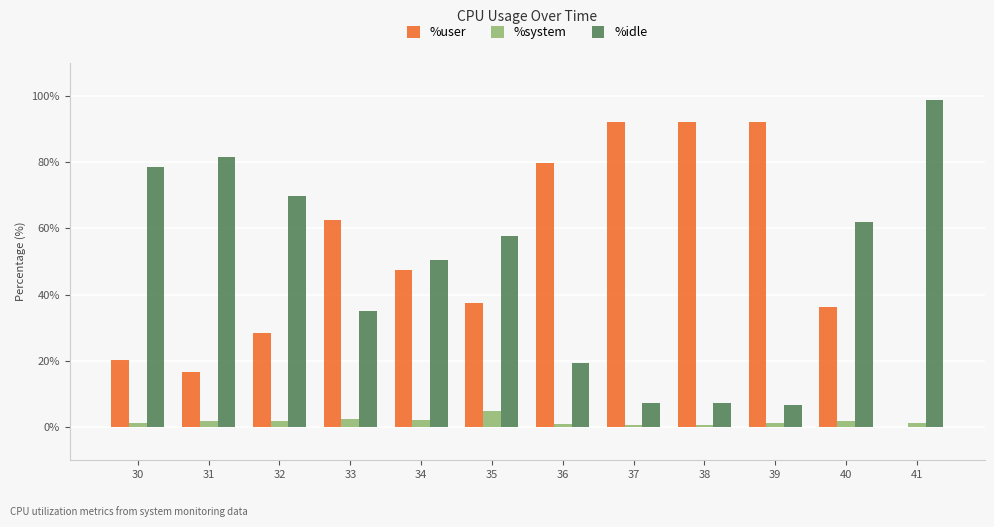

How many groups of bars are there?

12